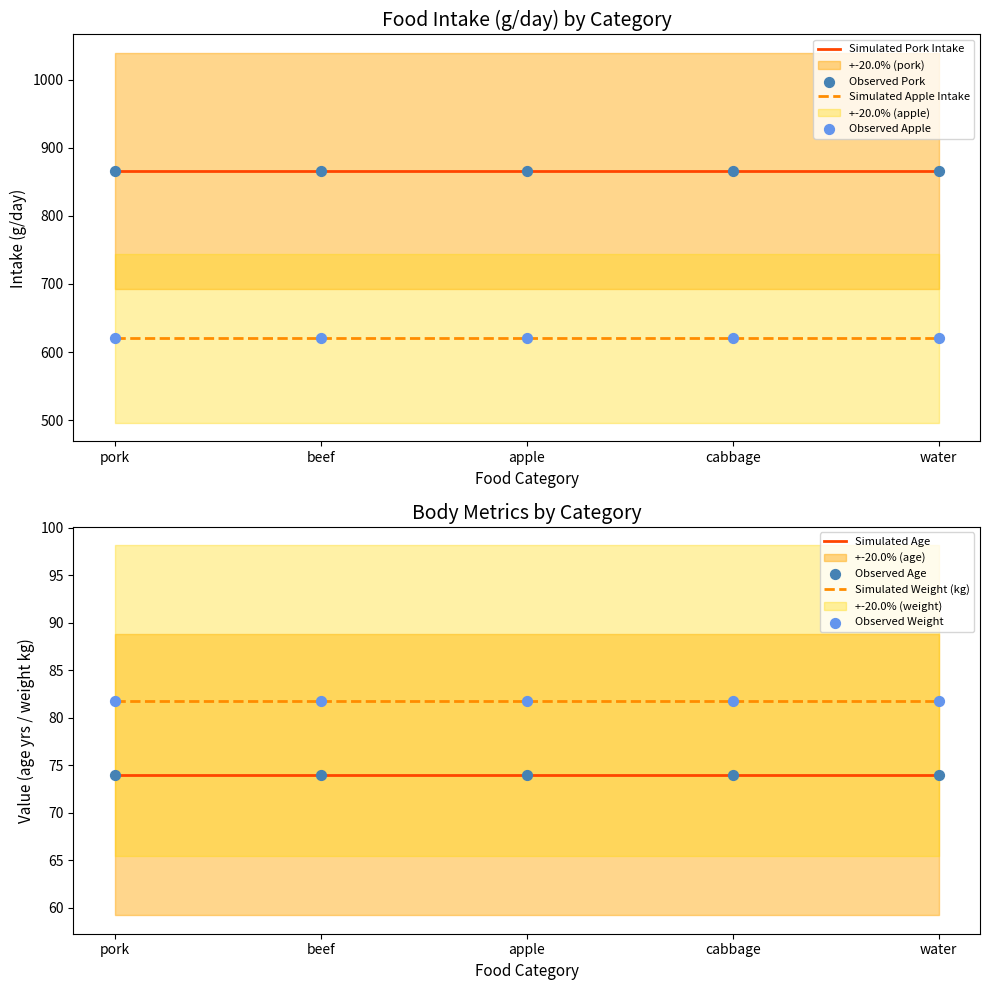

What is the highest value of the Simulated Pork Intake series?

866.0